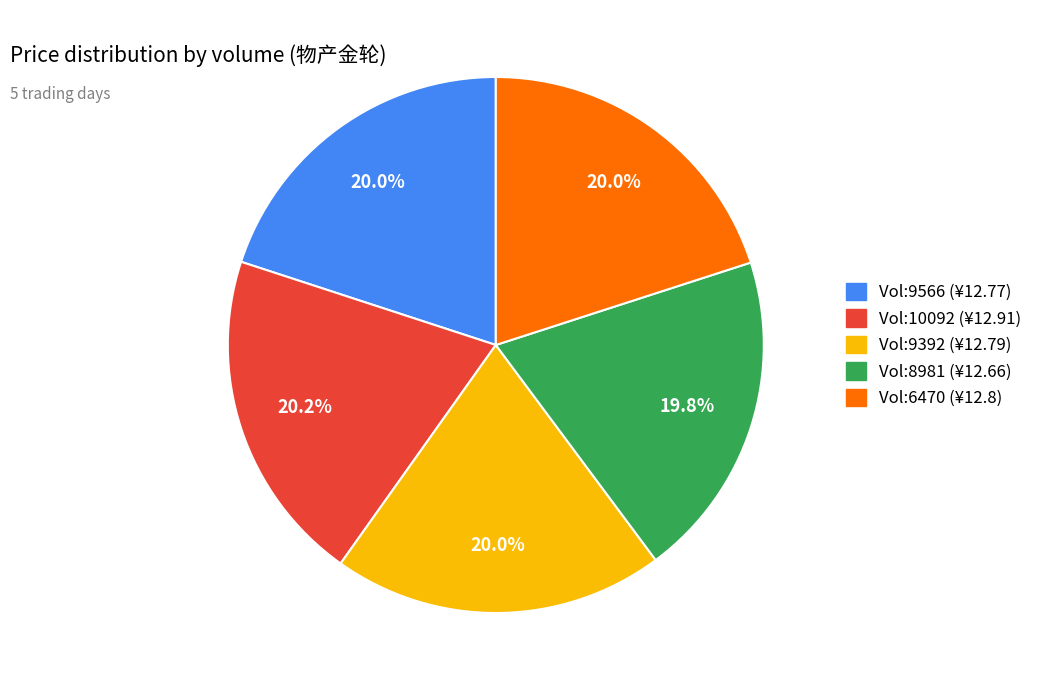

Is there a majority slice in this chart?

No